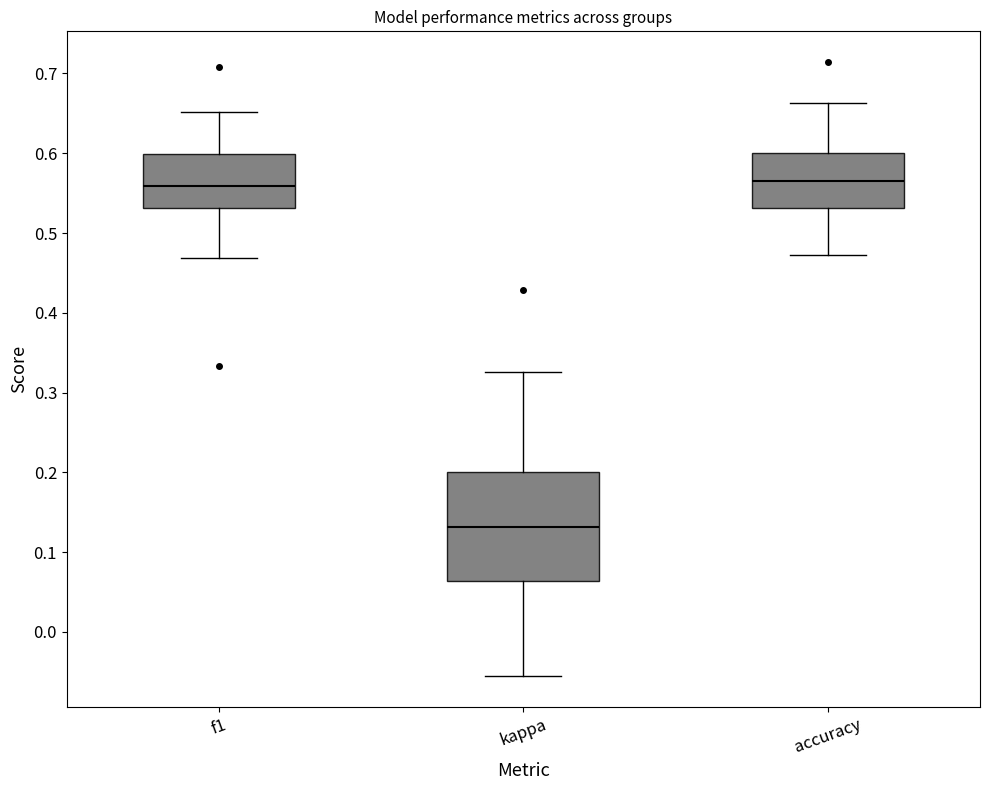

Reading left to right, read every box against the y-axis: the position of its median line, the range the box covers, and the ends of its whiskers. The values are not printed on the chart, so give them approximately, as read against the axis.

f1: median 0.56, box 0.53 to 0.60, whiskers 0.47 to 0.65
kappa: median 0.13, box 0.06 to 0.20, whiskers -0.06 to 0.33
accuracy: median 0.57, box 0.53 to 0.60, whiskers 0.47 to 0.66